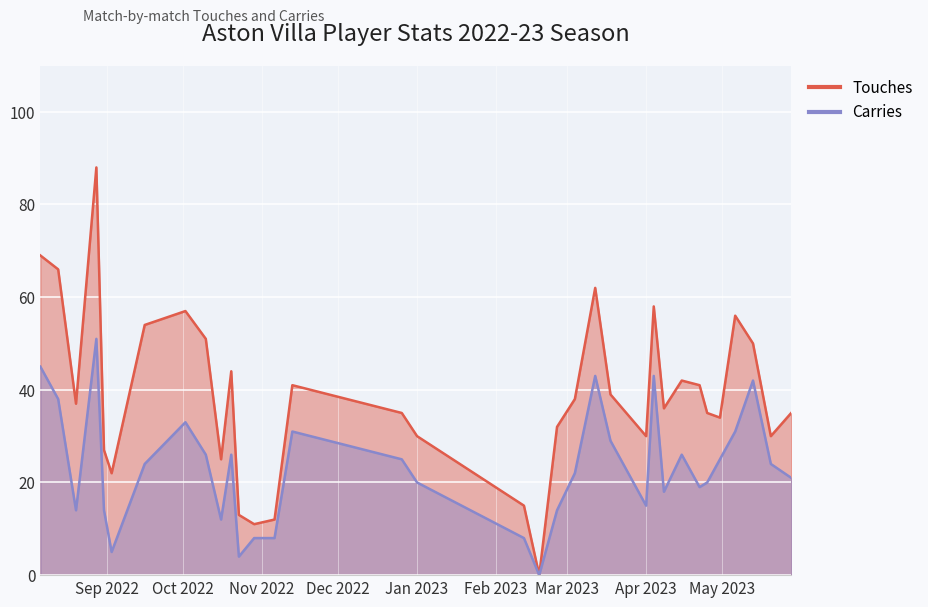

True or false: Touches has more than 1 points higher than both neighbors.

True